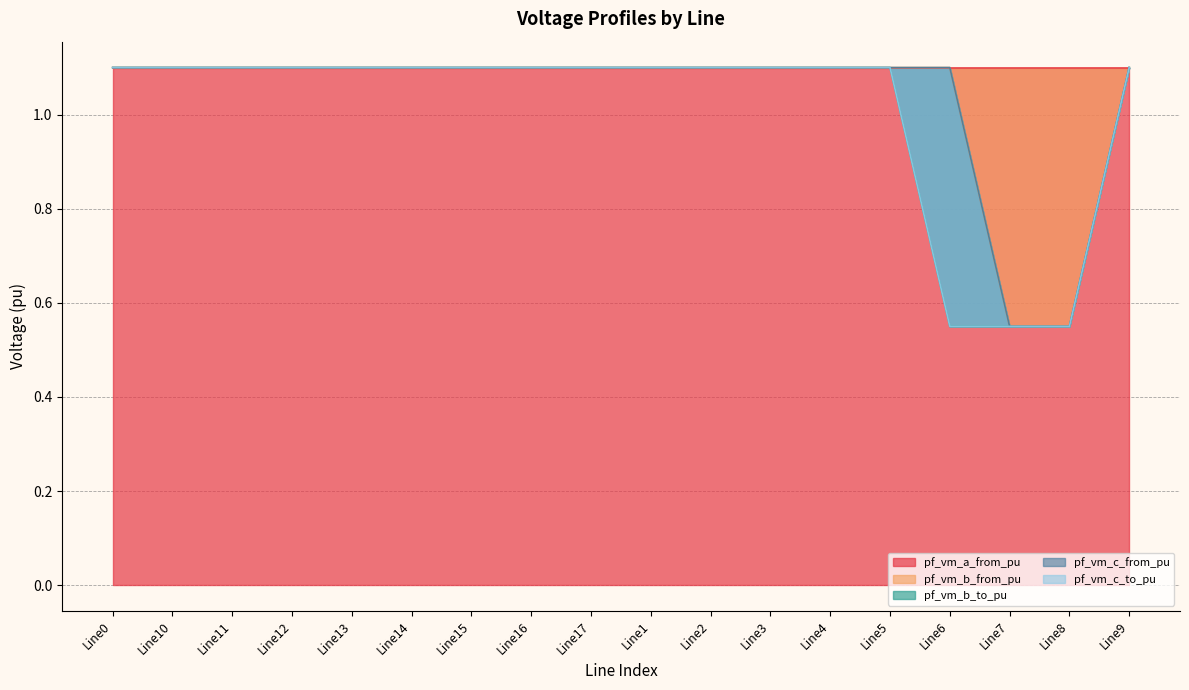

What is the sum of all pf_vm_c_to_pu values?

18.2